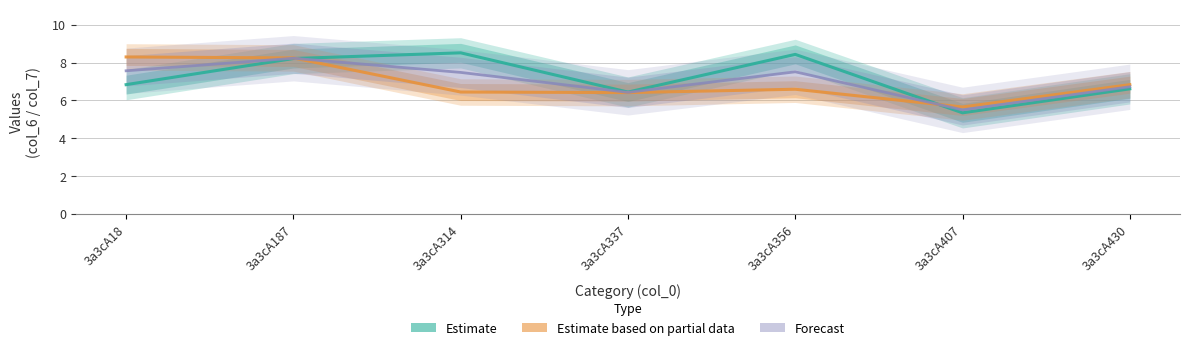

What is the maximum value shown in the chart?

8.5